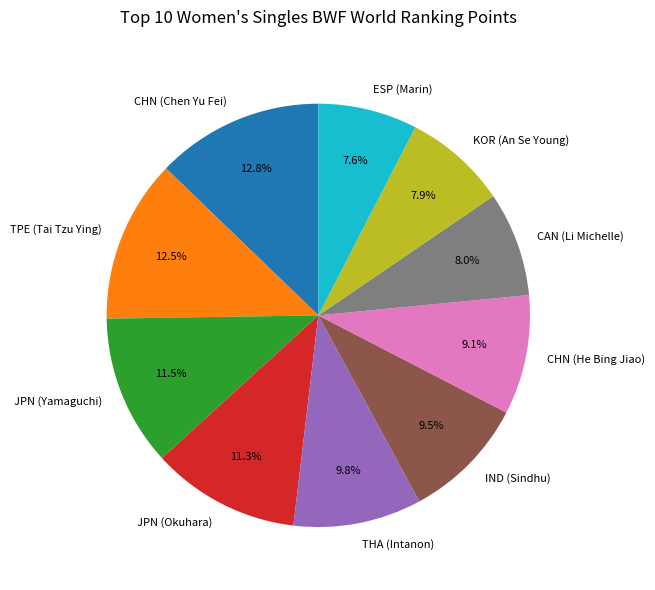

Does CHN (Chen Yu Fei) account for over 50% of the chart?

No